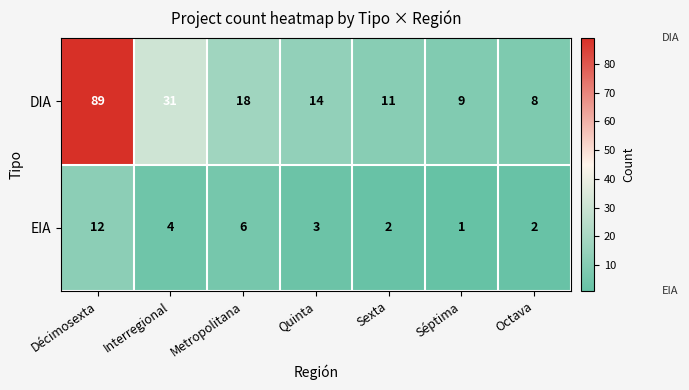

What is the smallest value displayed?

1